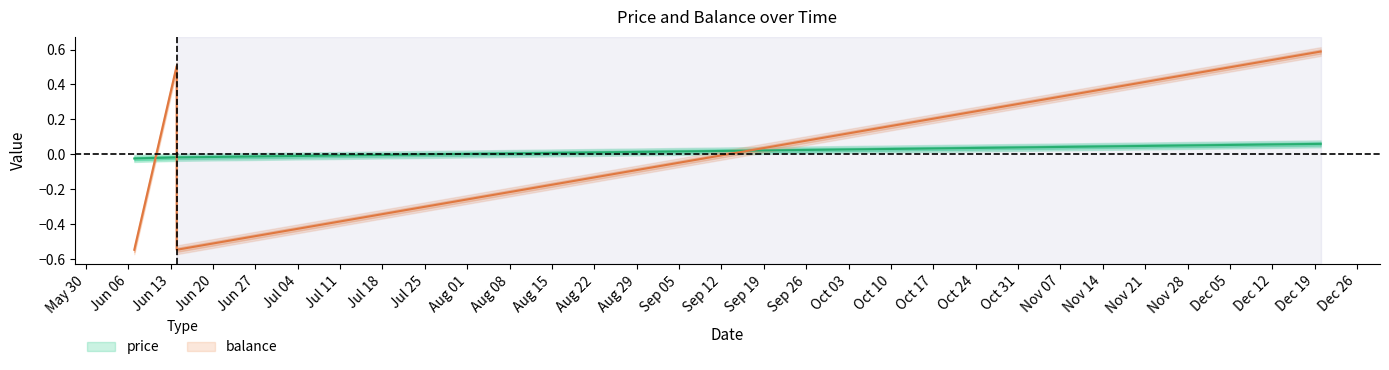

What is the value of the balance point at the 1st from the left?

-0.5